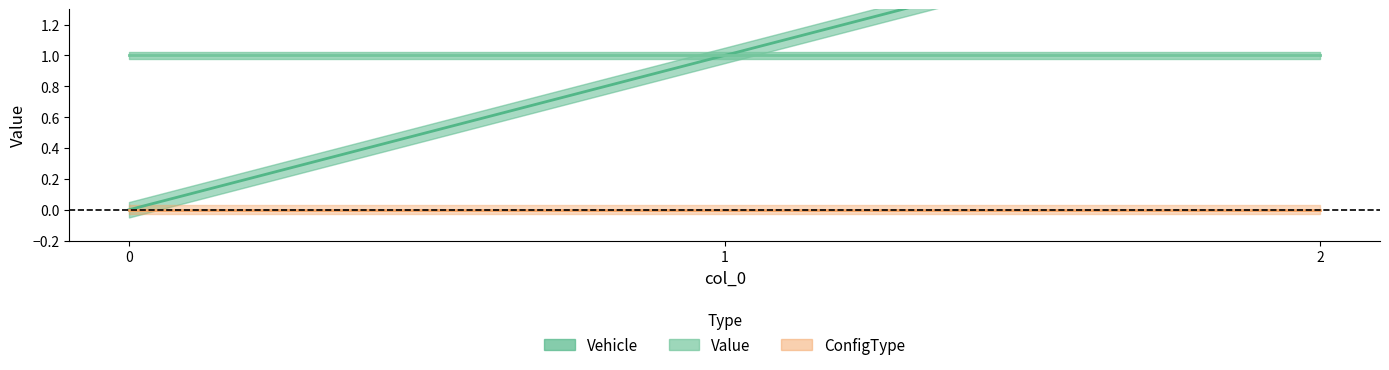

Which series has the largest total across all categories?

Vehicle